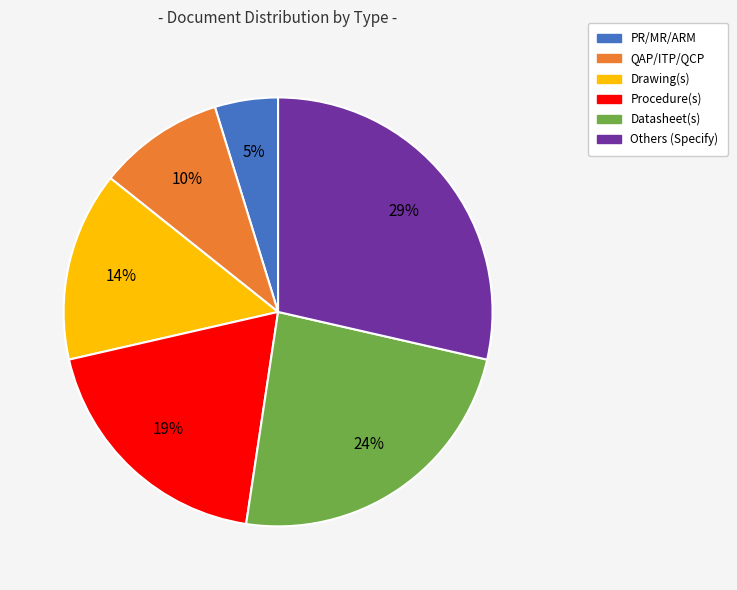

Count the number of slices in the pie.

6